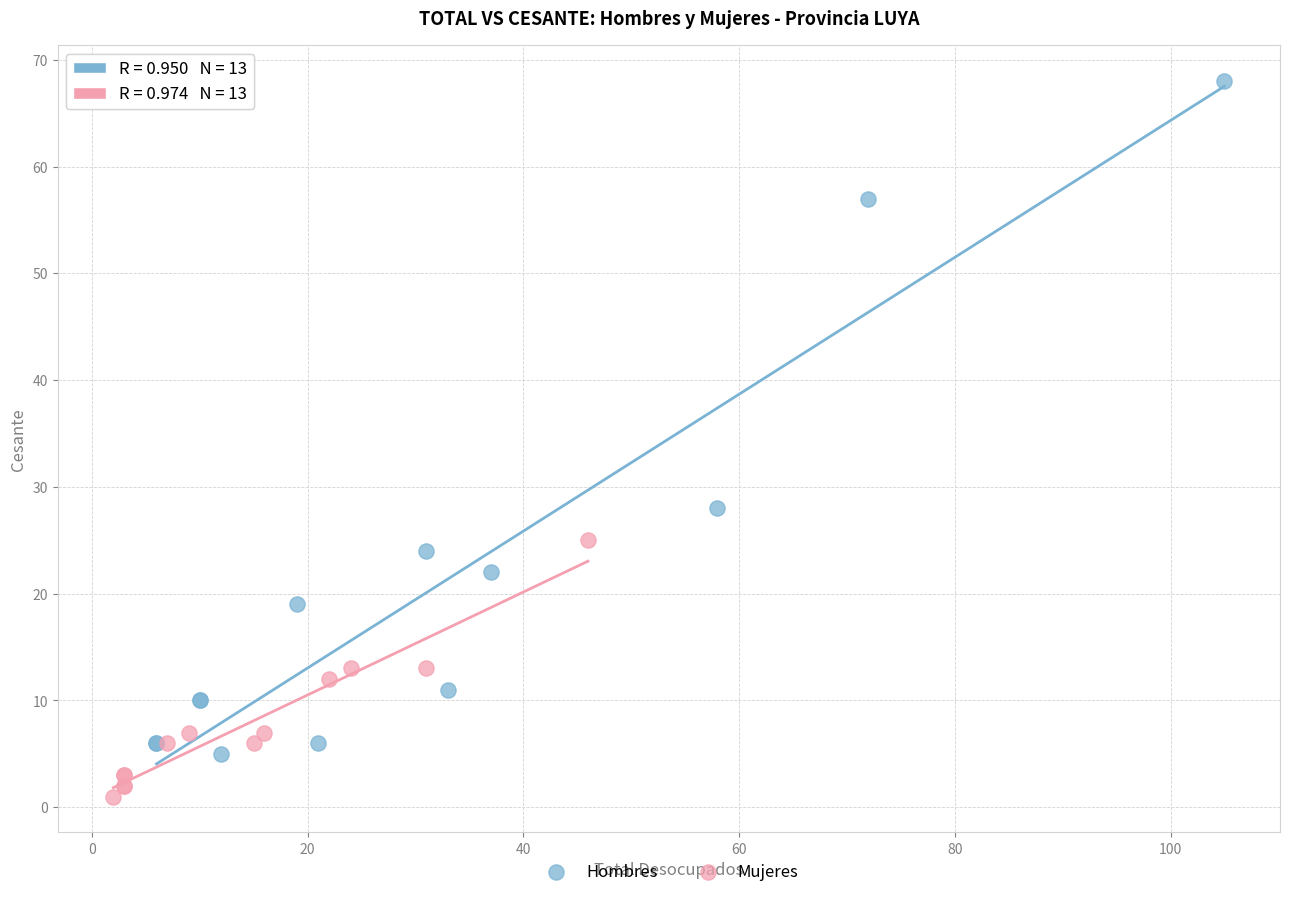

Which series contains the highest Y value?

Hombres